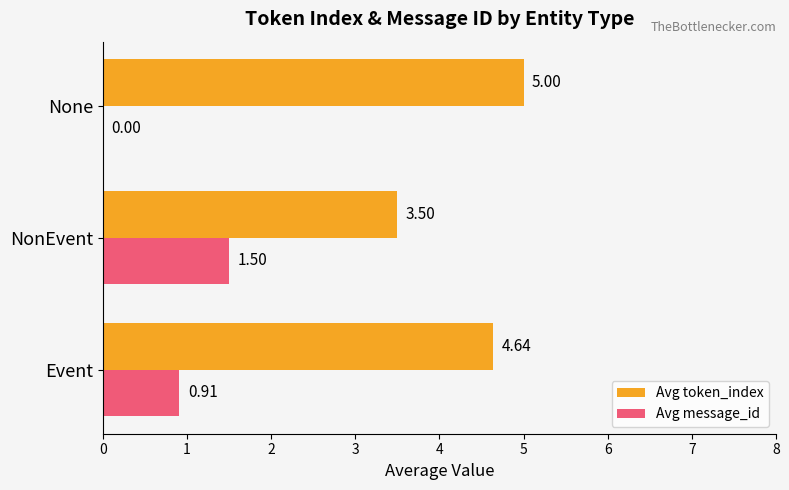

What is the sum of all Avg token_index values?

13.1